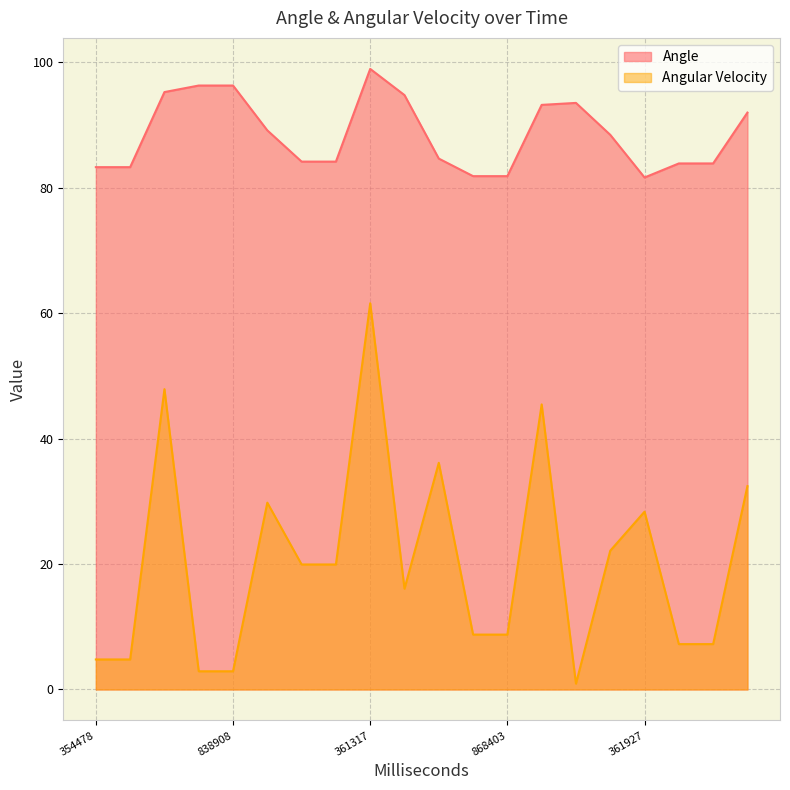

At how many categories does at least one series exceed 84?

13